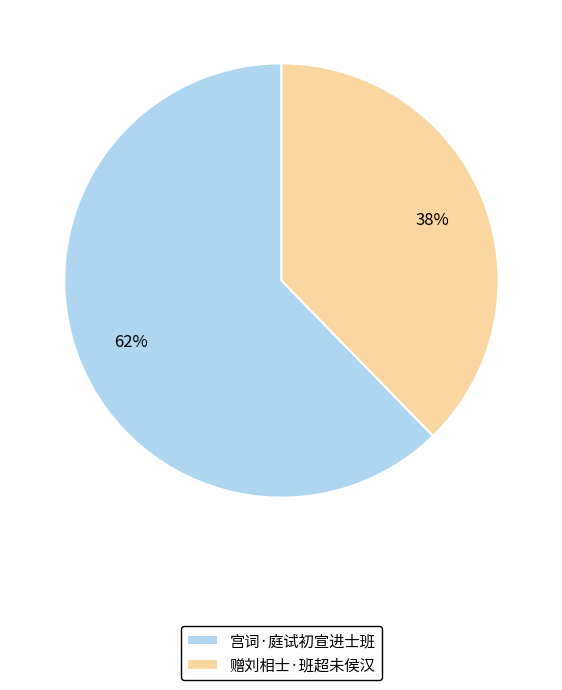

True or false: 赠刘相士·班超未侯汉 accounts for 38% of the total.

True